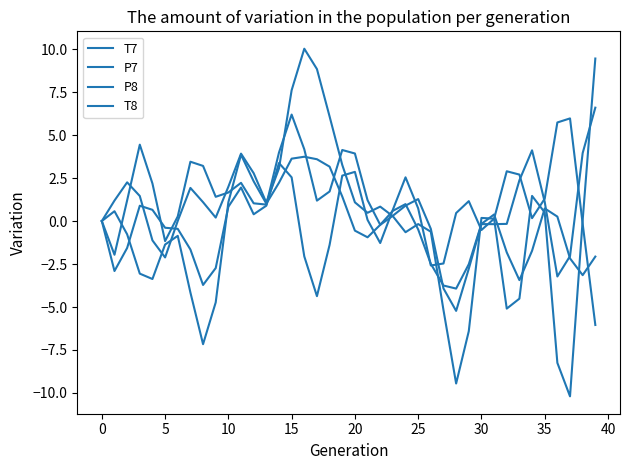

What is the difference between the second highest and minimum values in the P8 series?

11.8